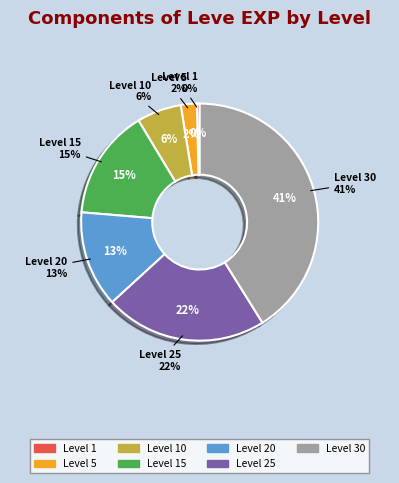

Which category has the biggest portion of the pie?

Level 30